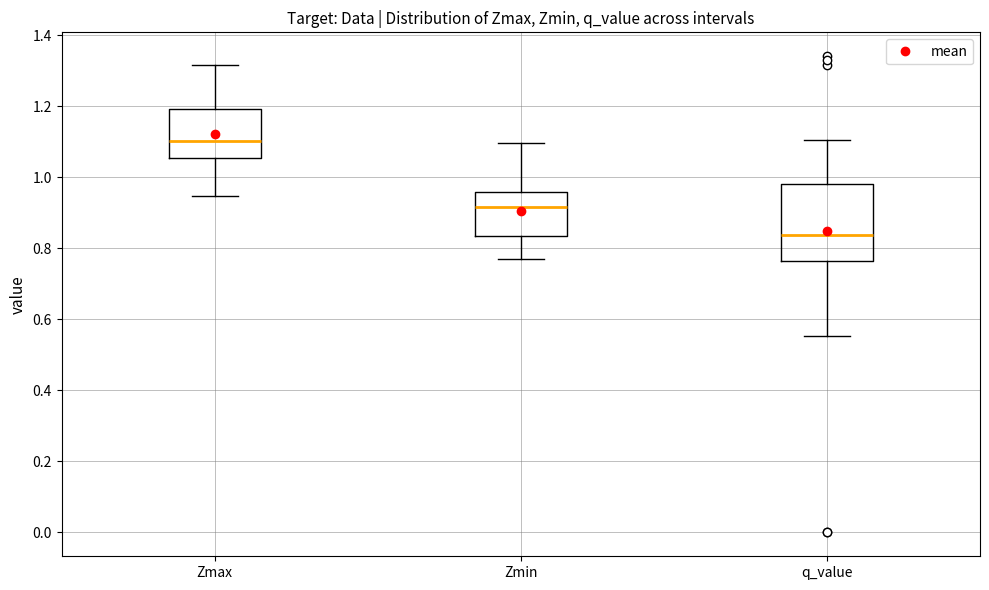

Where does the median line of the box for Zmin sit on the y-axis? The values are not printed on the chart, so give them approximately, as read against the axis.

0.92